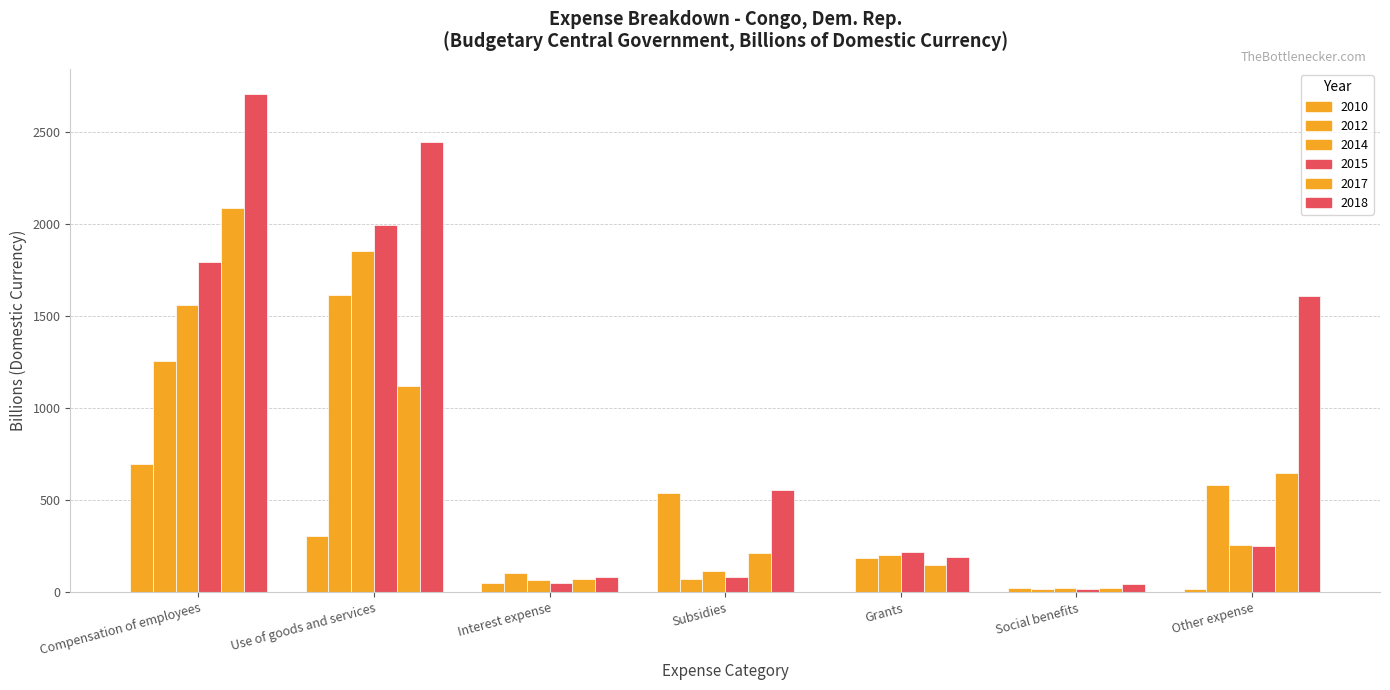

Is the value of 2018 at Compensation of employees greater than the value of 2015 at Social benefits?

Yes